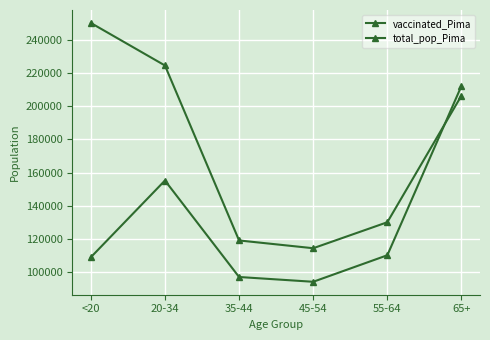

What is the sum of all total_pop_Pima values?

1044675